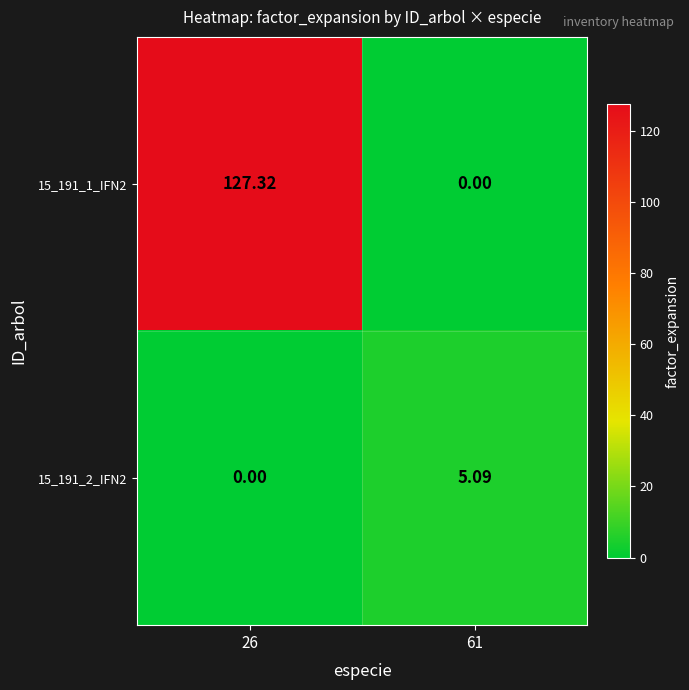

List the series in order of their peak value, lowest first.

15_191_2_IFN2, 15_191_1_IFN2